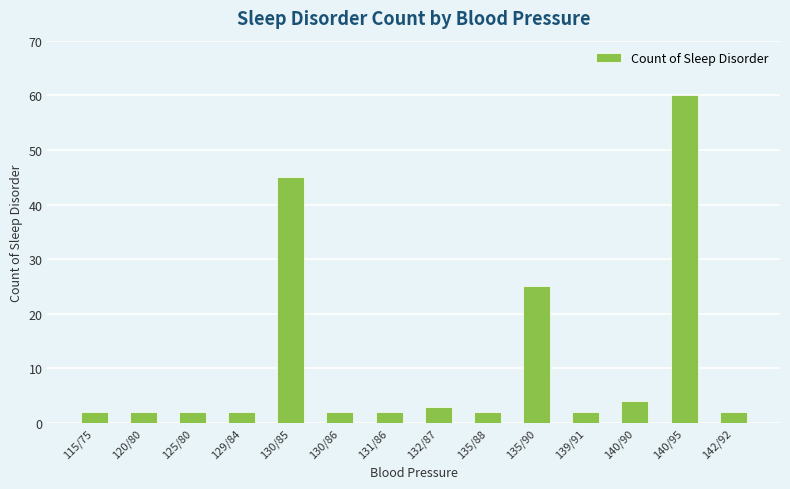

Which label corresponds to the largest value in the chart?

140/95